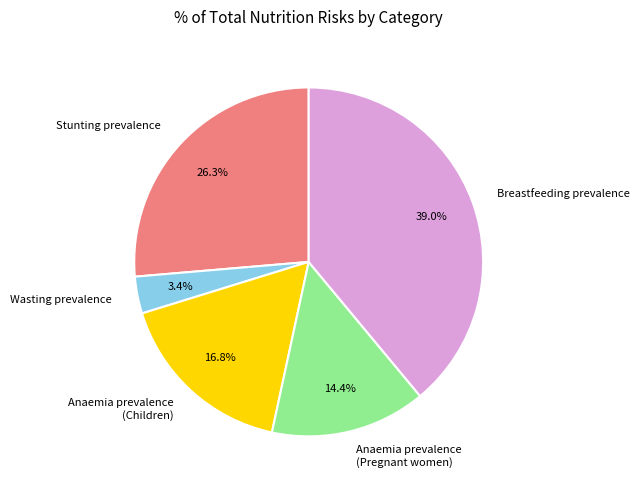

Which category has the biggest portion of the pie?

Breastfeeding prevalence